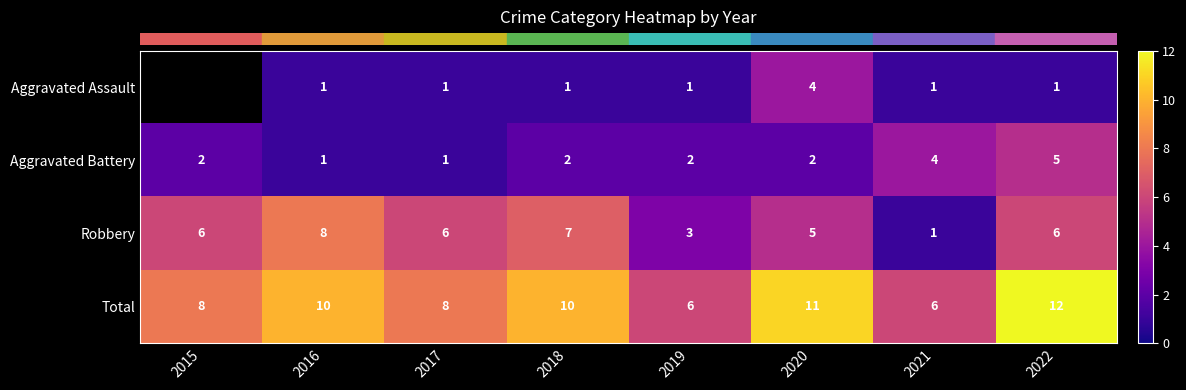

Which label corresponds to the largest value in the chart?

2022